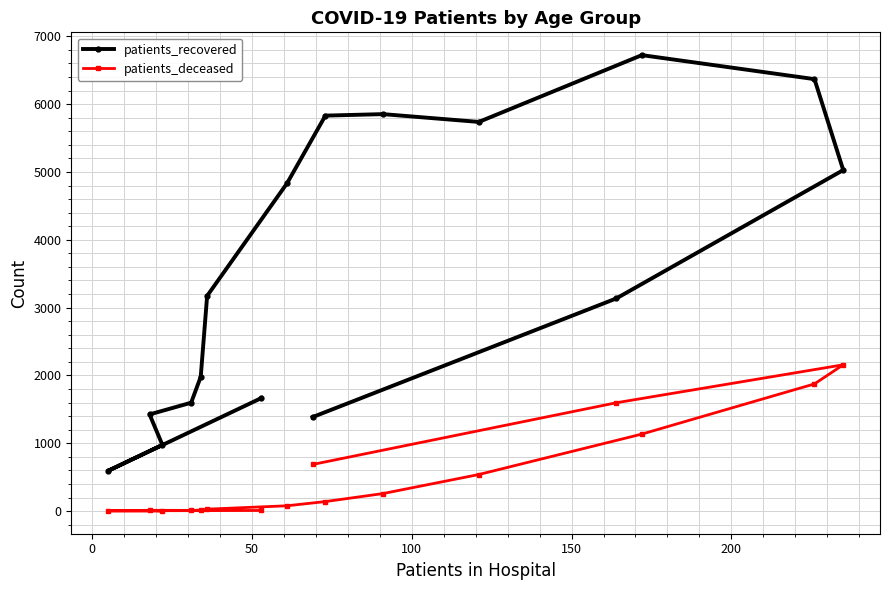

Reading left to right, what are all the values shown in this chart?

patients_recovered: 1667	593	976	1425	1598	1980	3173	4833	5831	5853	5738	6723	6369	5028	3135	1386
patients_deceased: 9	3	2	11	10	14	28	78	140	258	539	1135	1875	2157	1597	687